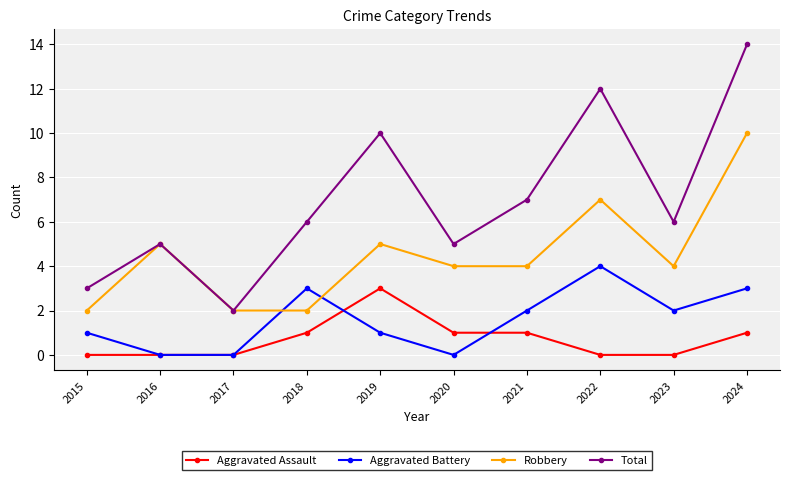

At which category is the sum across all series the highest?

2024